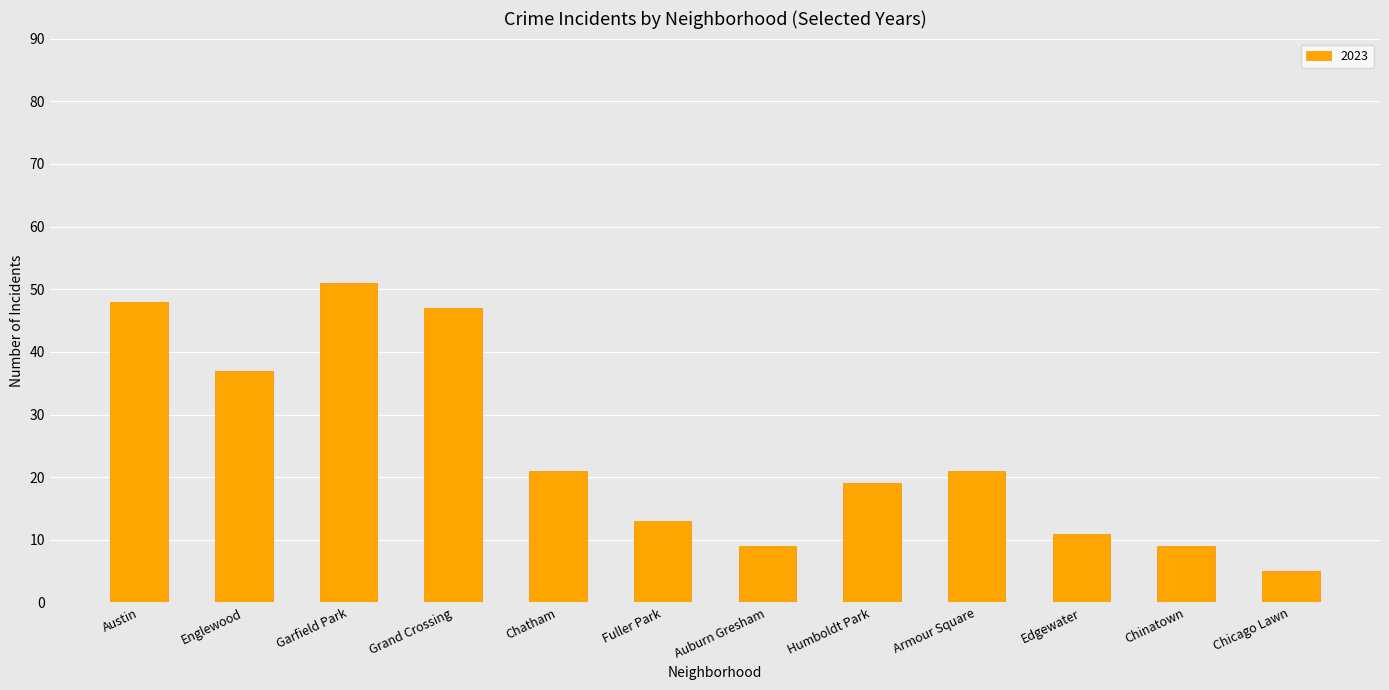

What is the ratio of the value at Chicago Lawn to the value at Chinatown?

0.6